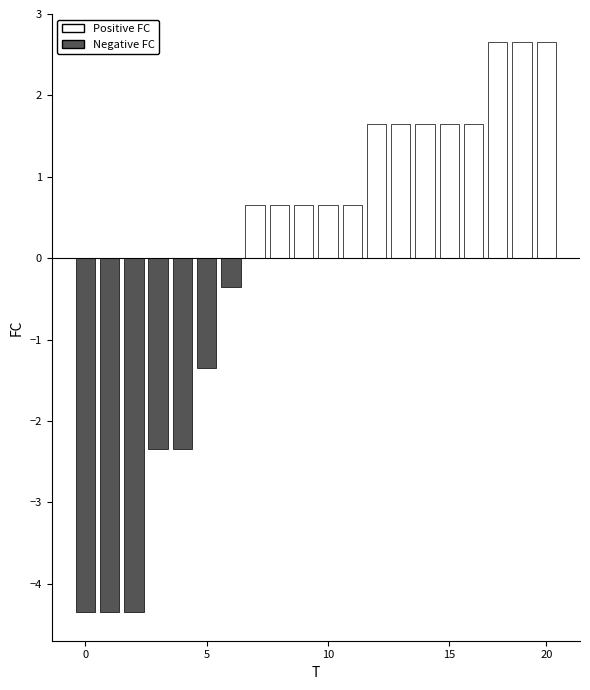

What is the greatest value displayed?

2.7